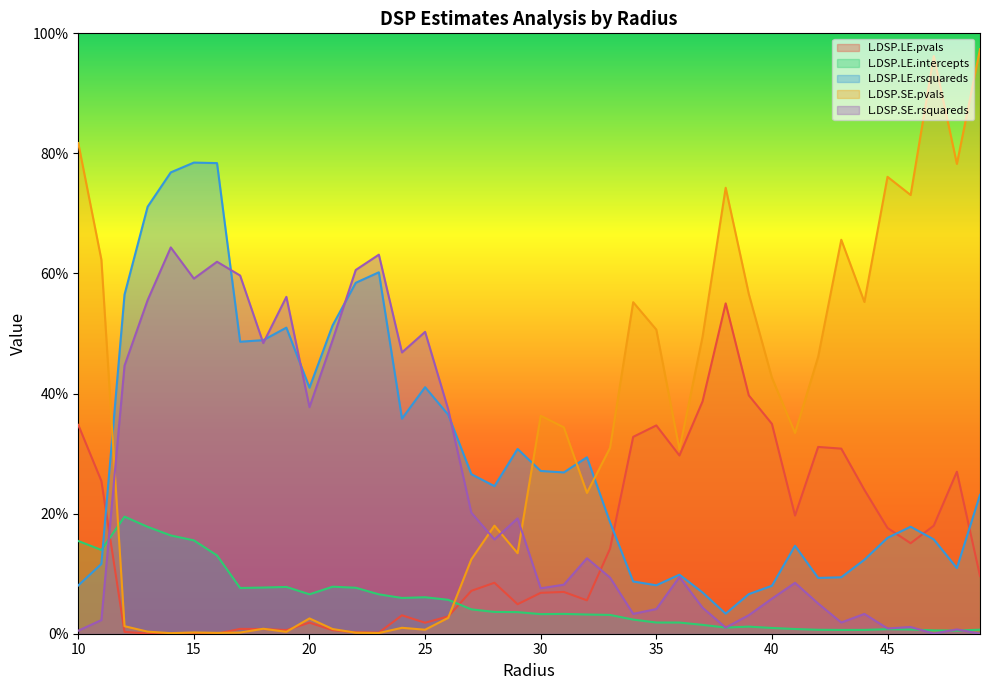

Is the value of L.DSP.LE.intercepts at 37 greater than the value of L.DSP.LE.rsquareds at 28?

No